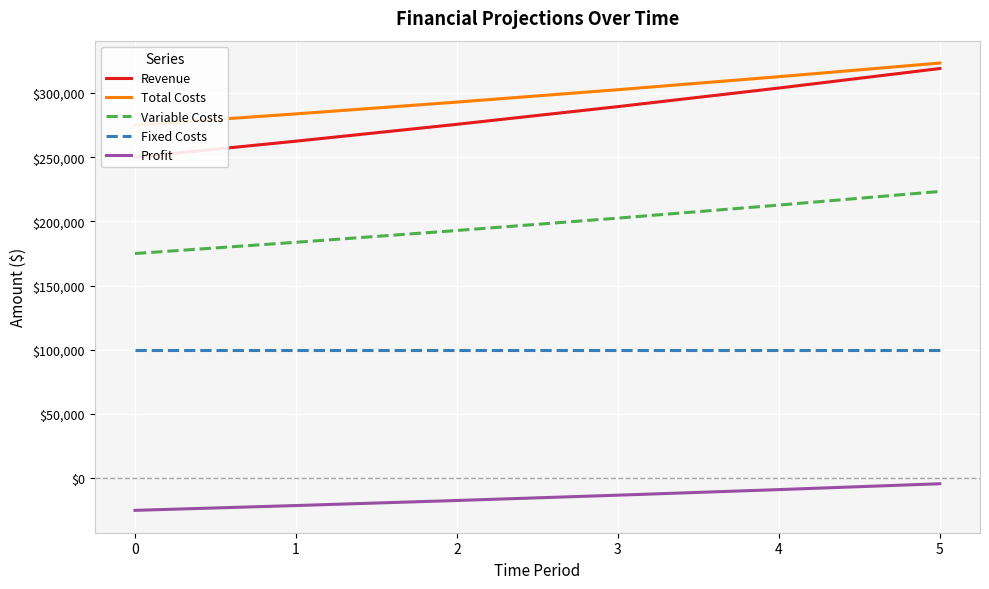

How many lines are shown in the chart?

5